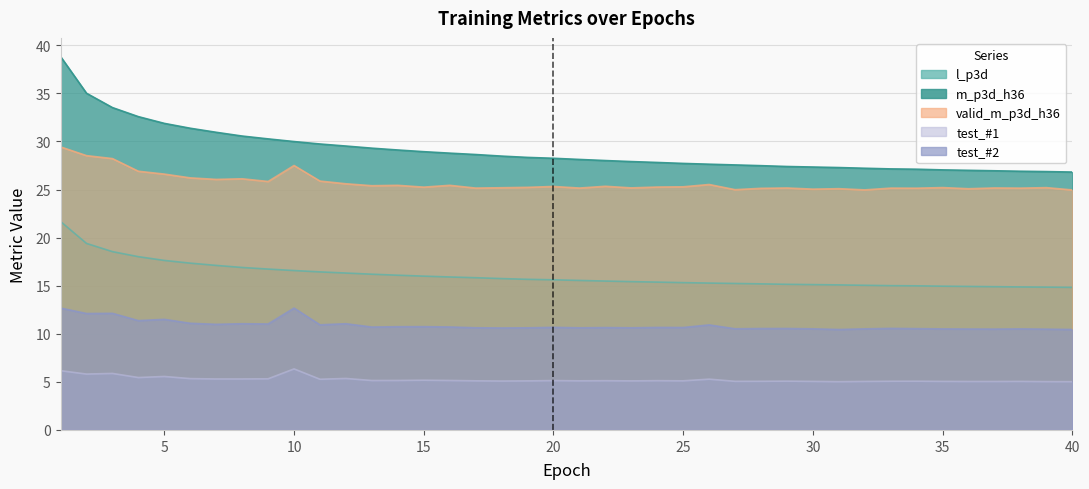

What is the maximum value for test_#2?

12.7